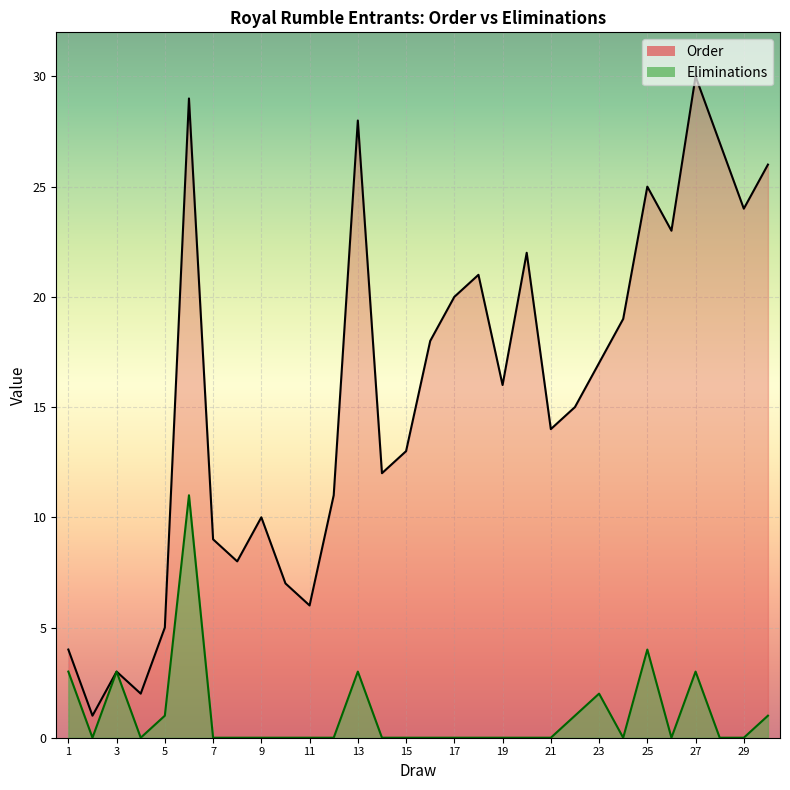

Reading left to right, what are all the values shown in this chart?

1=3	2=0	3=3	4=0	5=1	6=11	7=0	8=0	9=0	10=0	11=0	12=0	13=3	14=0	15=0	16=0	17=0	18=0	19=0	20=0	21=0	22=1	23=2	24=0	25=4	26=0	27=3	28=0	29=0	30=1